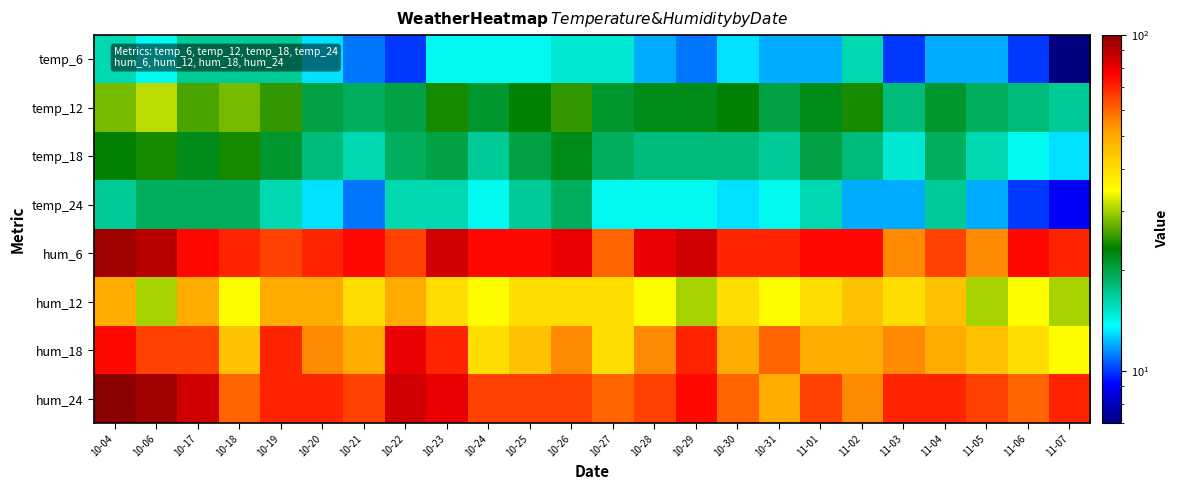

What is the maximum value shown in the chart?

100